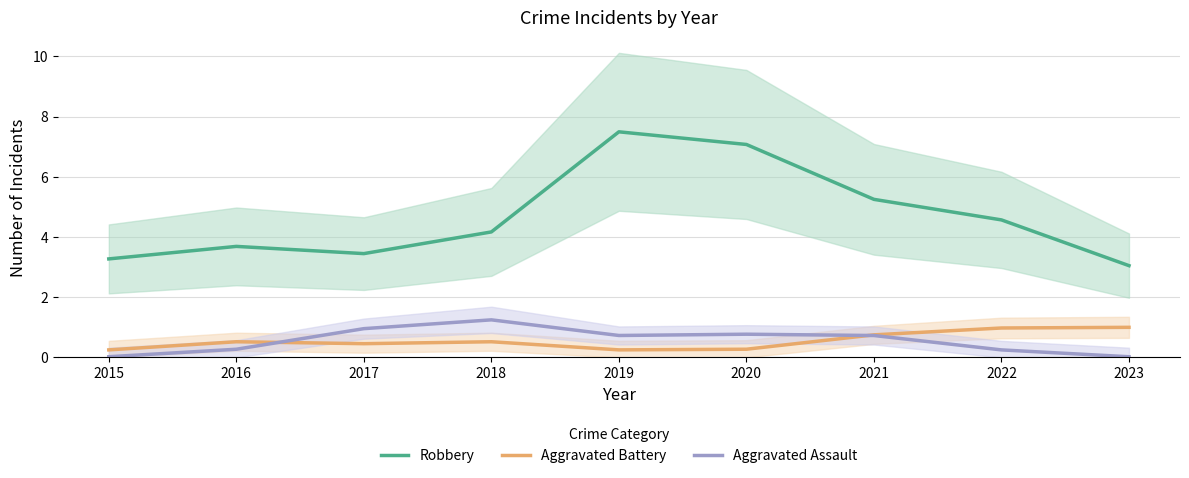

How many values in the Robbery series are below 4?

4